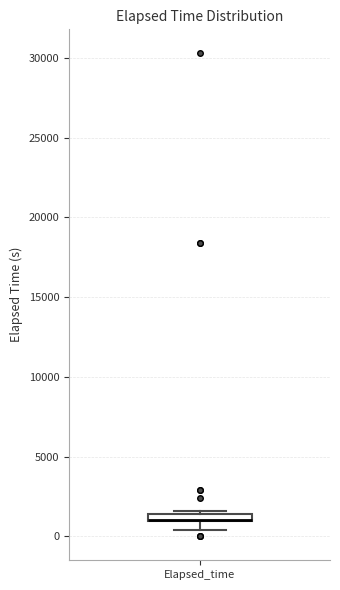

Where is the upper edge of the box for Elapsed_time on the y-axis? The values are not printed on the chart, so give them approximately, as read against the axis.

1500